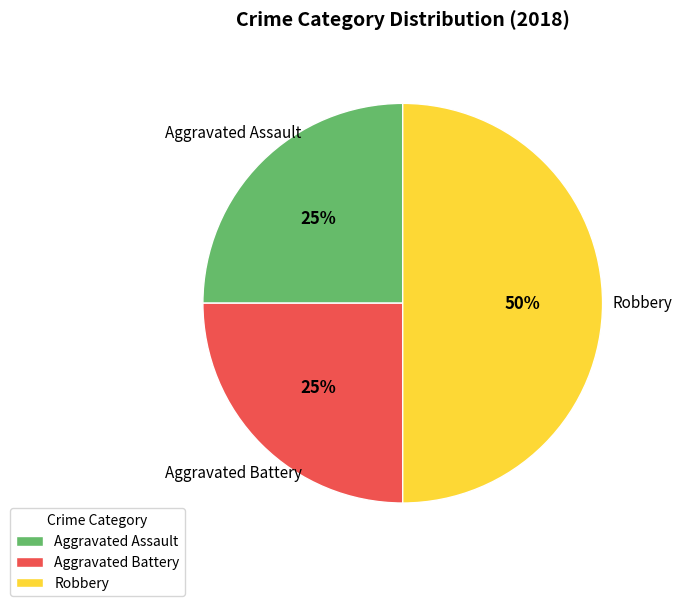

What percentage is the Aggravated Assault slice, to the nearest percent?

25%